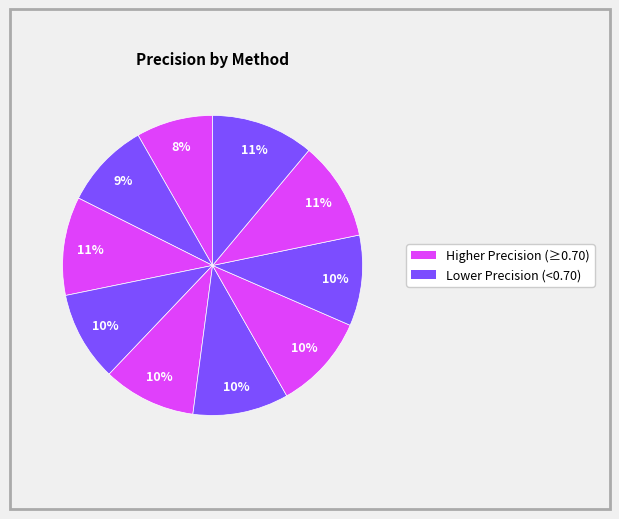

How many segments does this pie chart have?

10